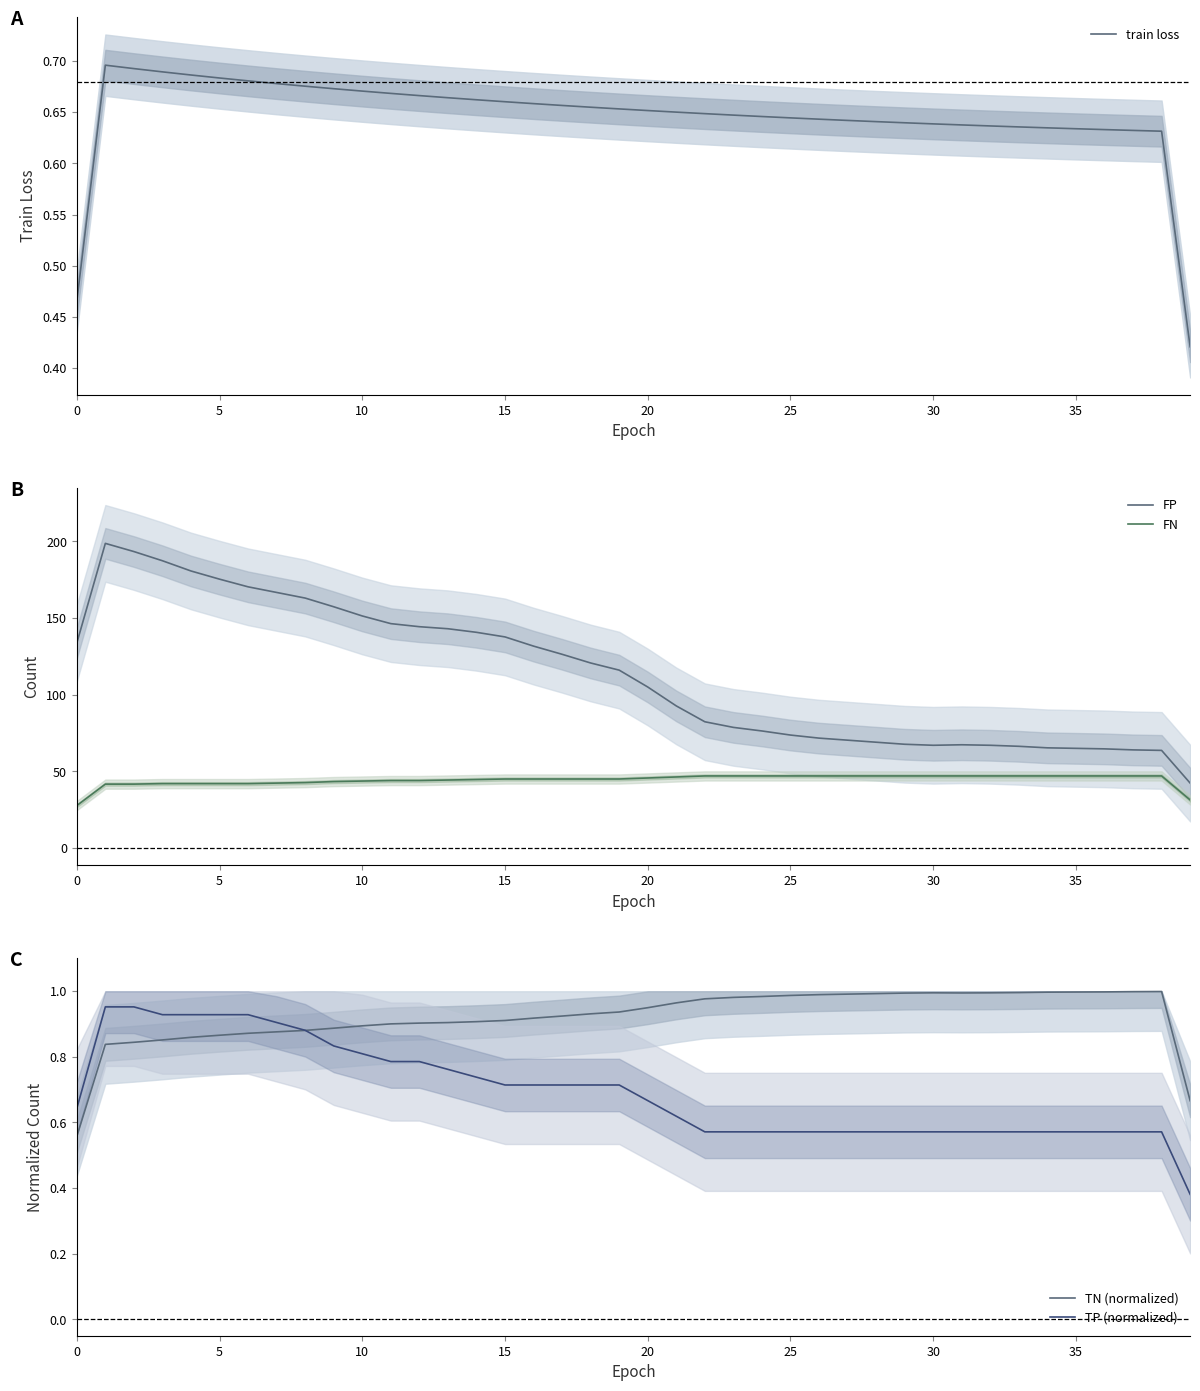

How many data points does each series have?

40